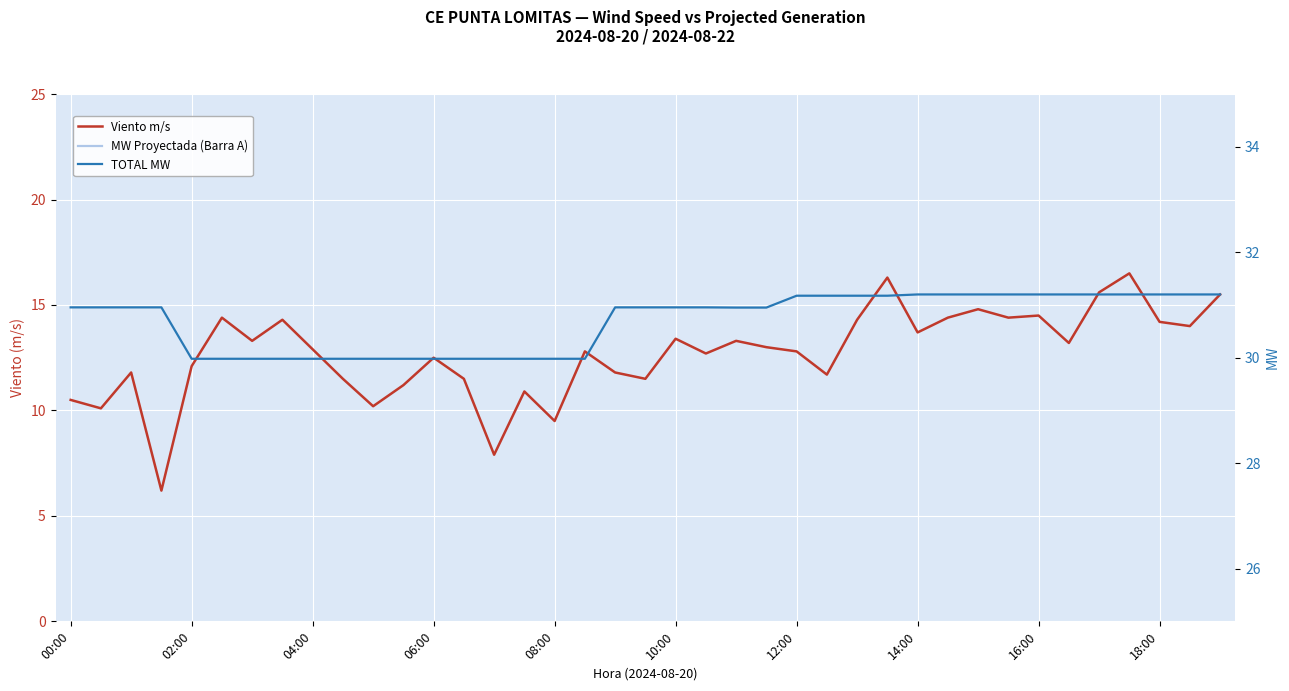

Which series has the largest range (max minus min)?

Viento m/s